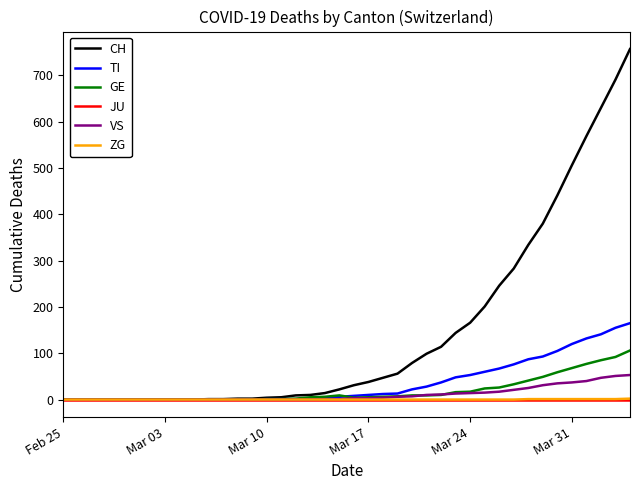

Which series has the largest total across all categories?

CH